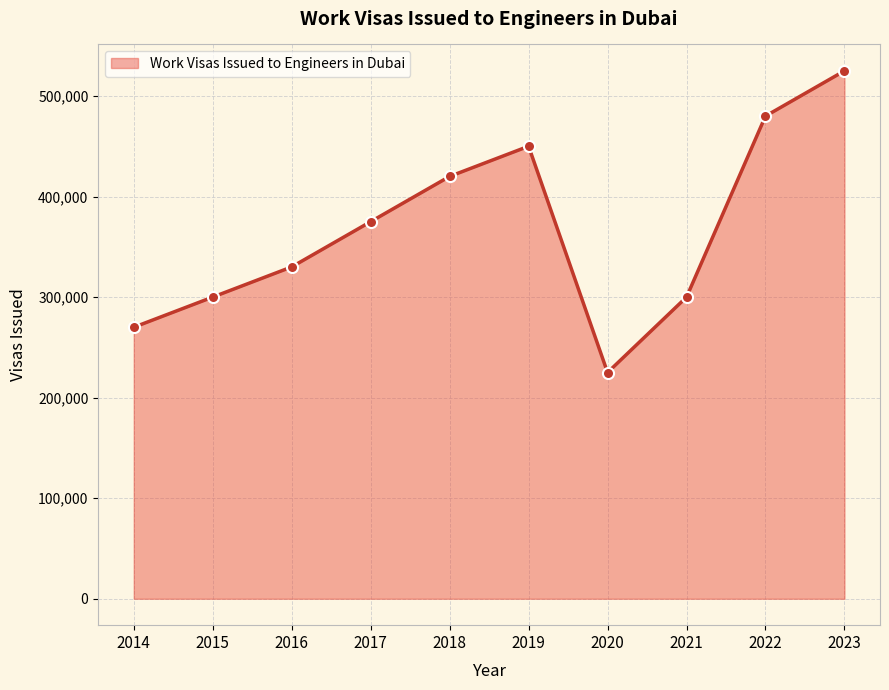

What is the minimum value shown in the chart?

225000